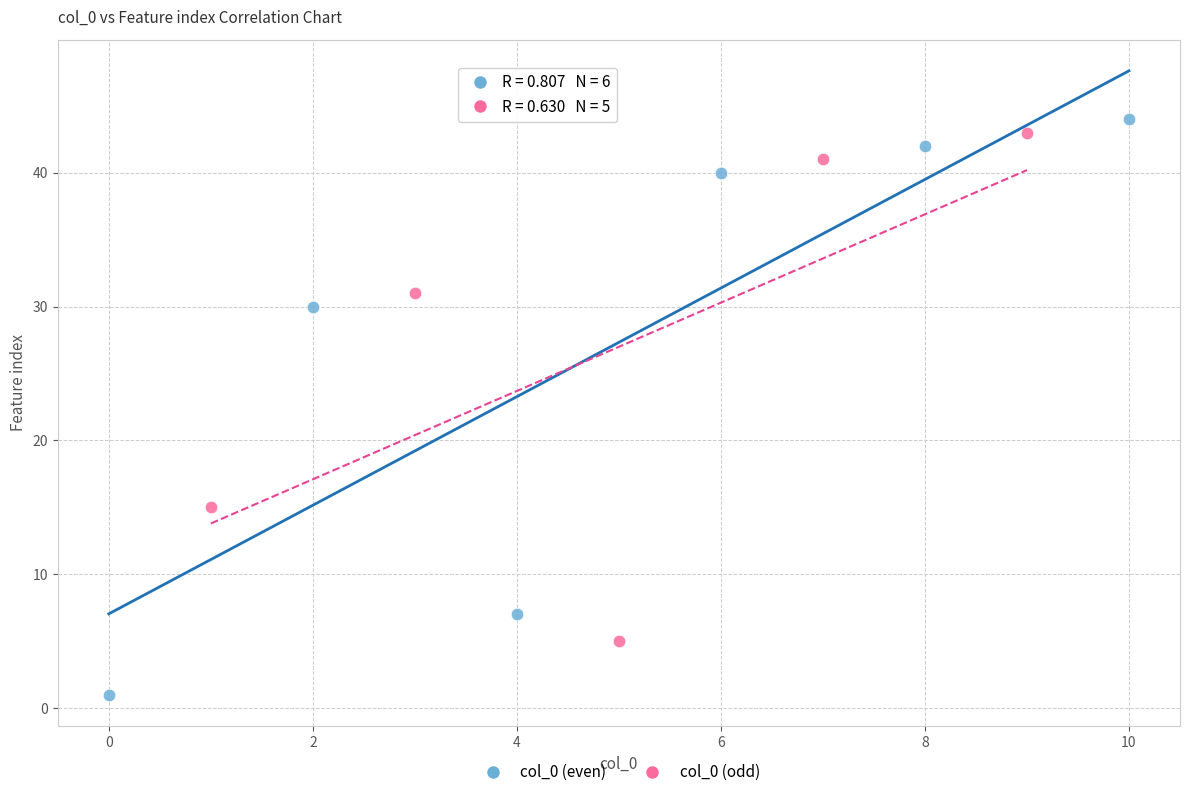

Which series contains the lowest Y value?

col_0 (even)